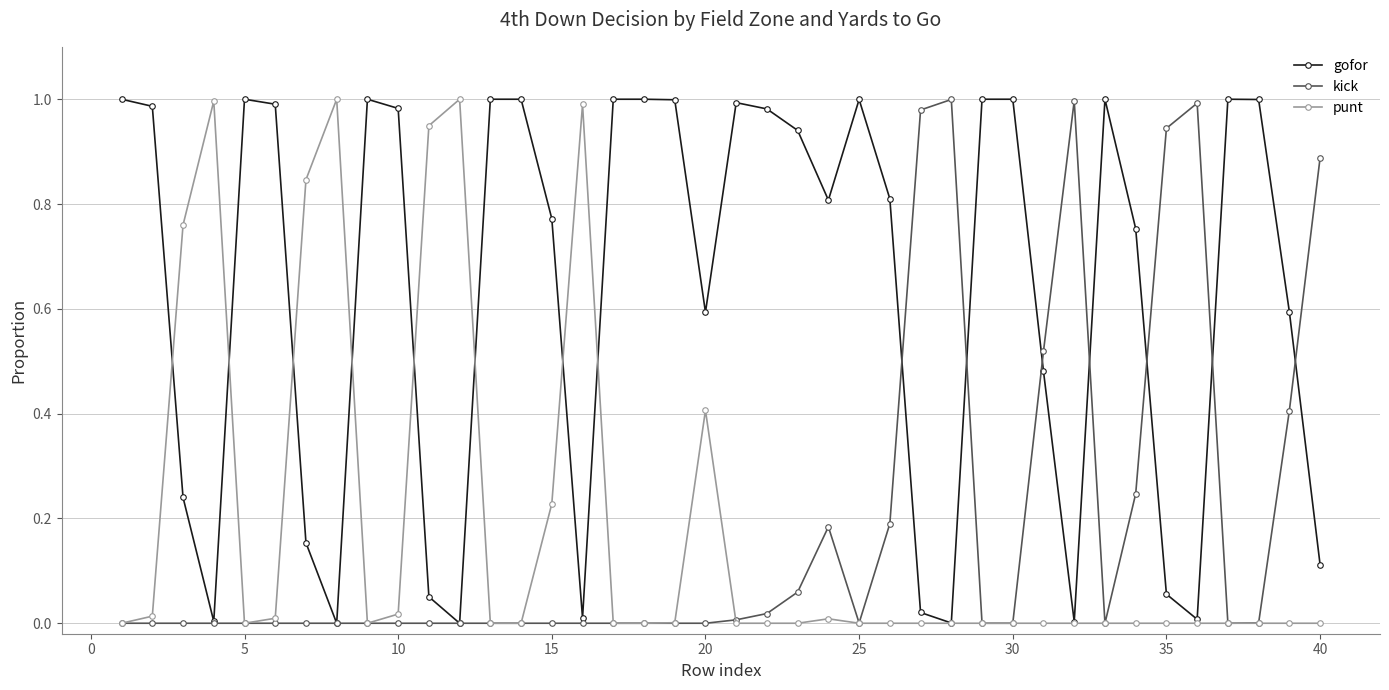

Which series has the largest total across all categories?

gofor